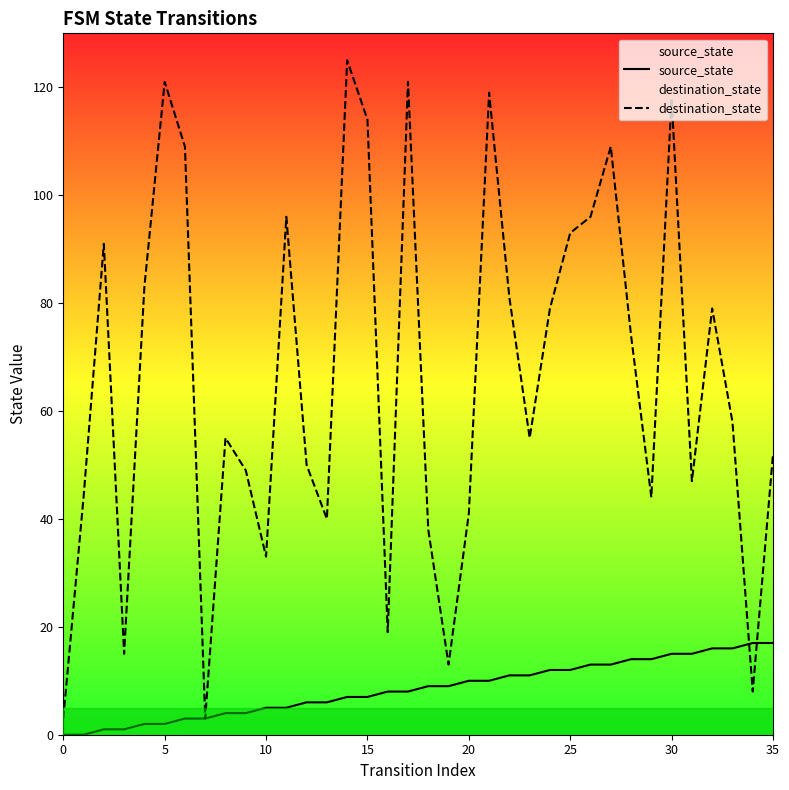

At how many categories does at least one series exceed 38?

28